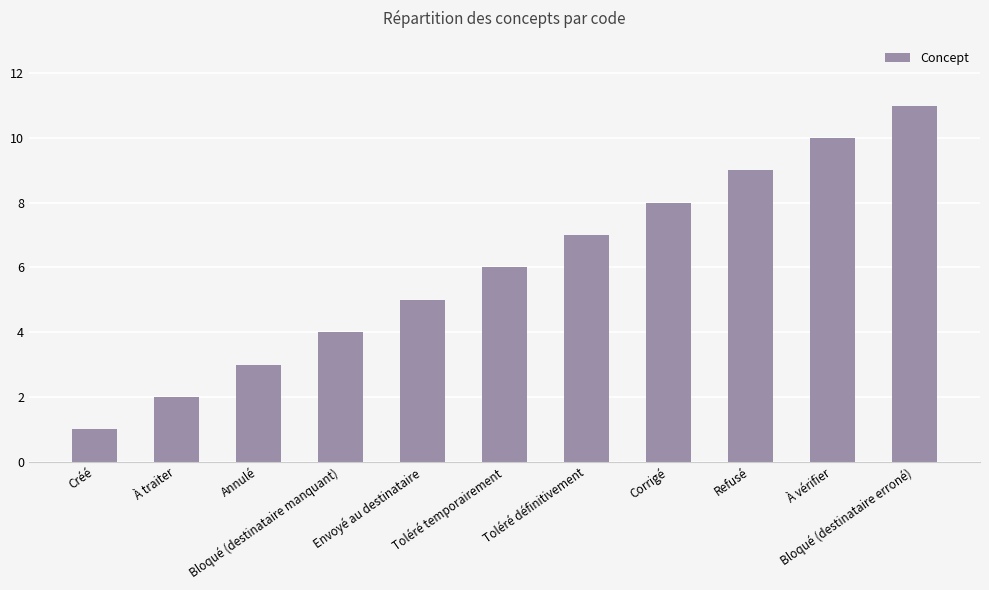

What is the sum of all values?

66